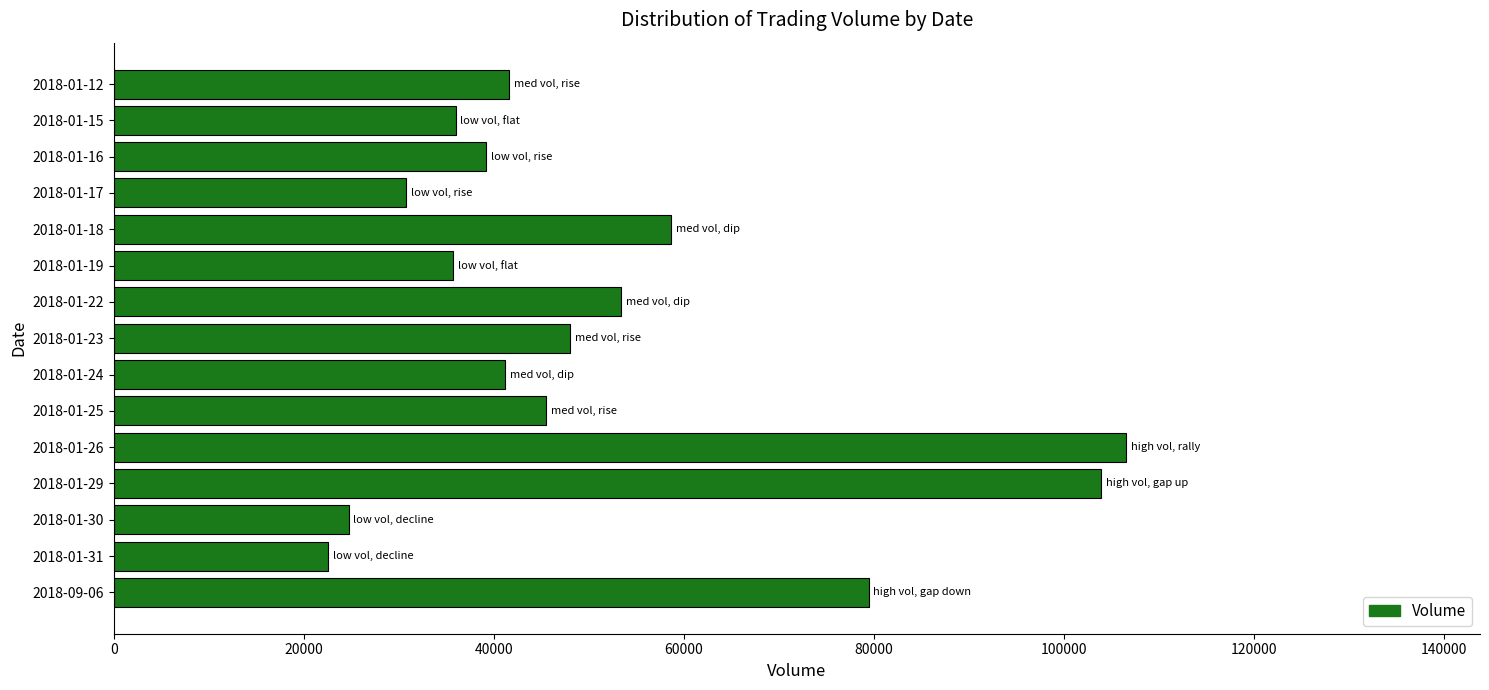

Is it true that the value at 2018-01-18 is 58604?

True